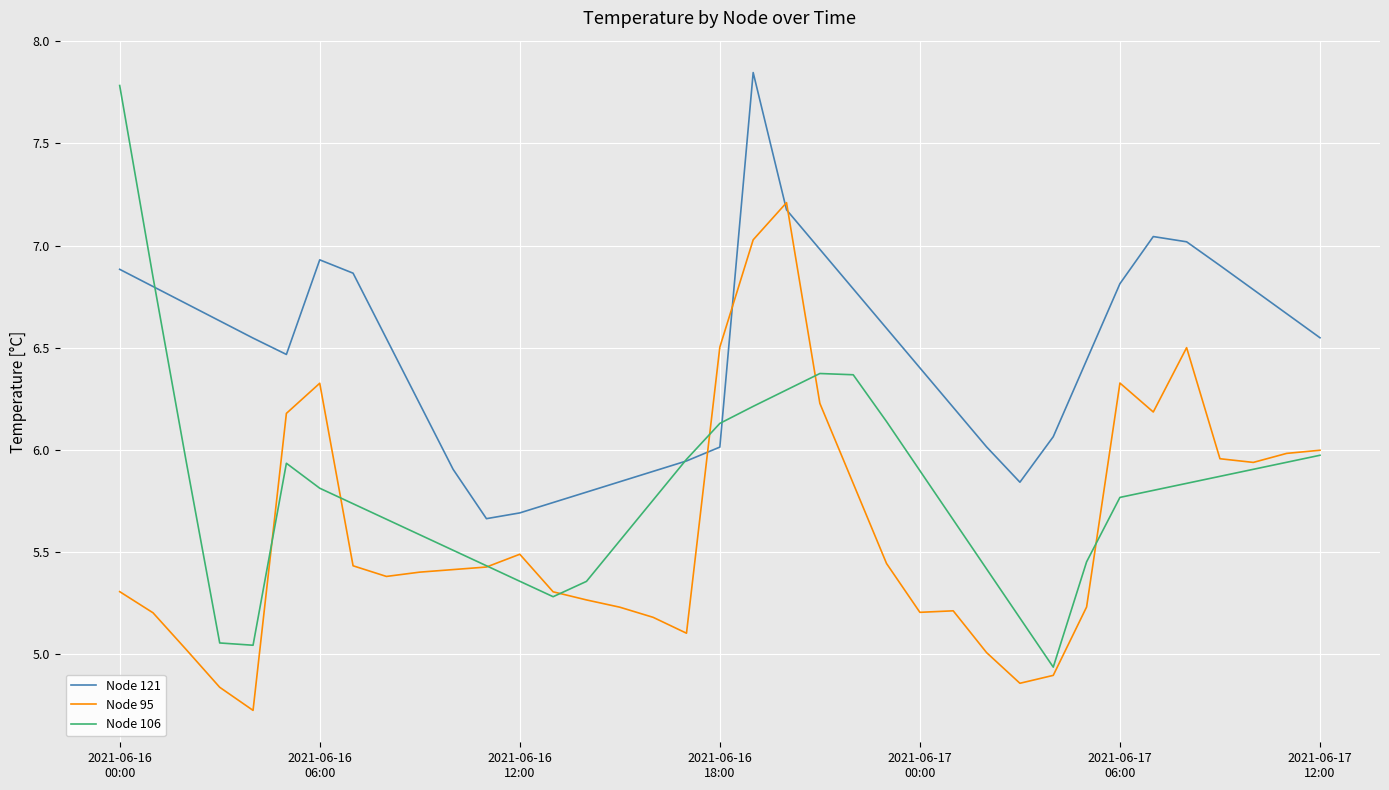

Which series has the largest range (max minus min)?

Node 106